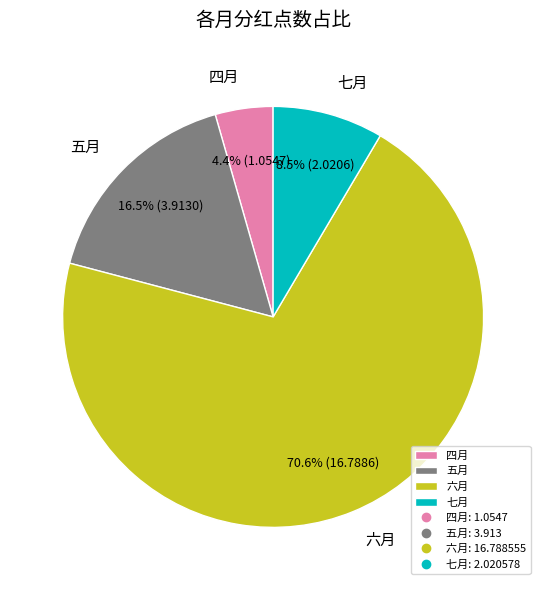

How many segments does this pie chart have?

4